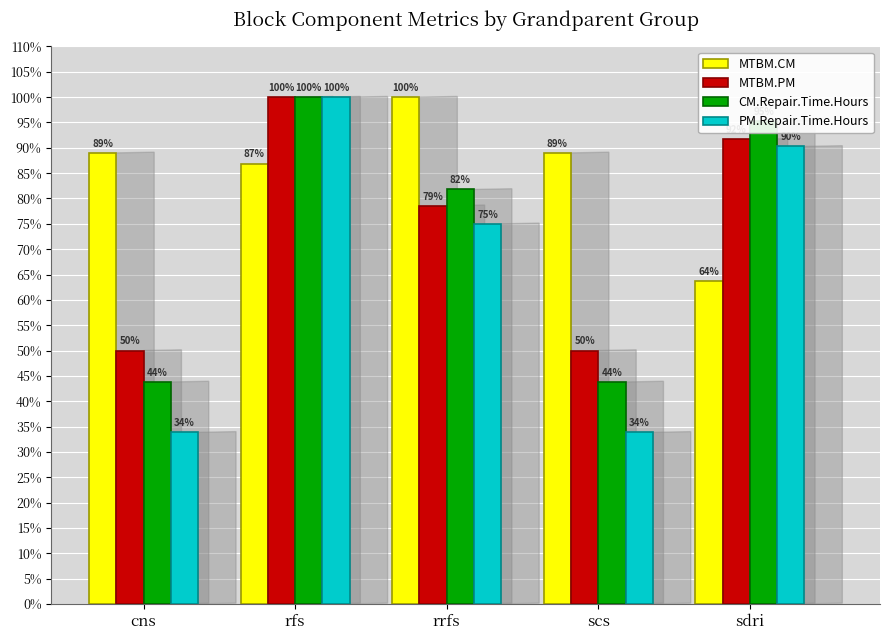

What is the value of the PM.Repair.Time.Hours bar at the 2nd from the left?

100.0